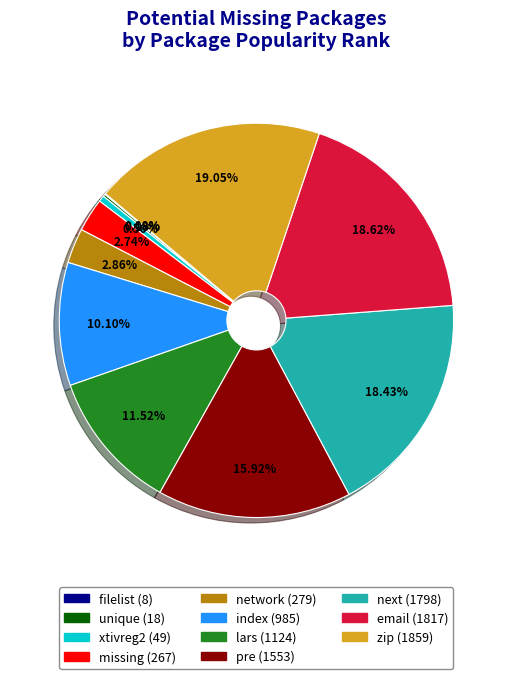

Is there a majority slice in this chart?

No